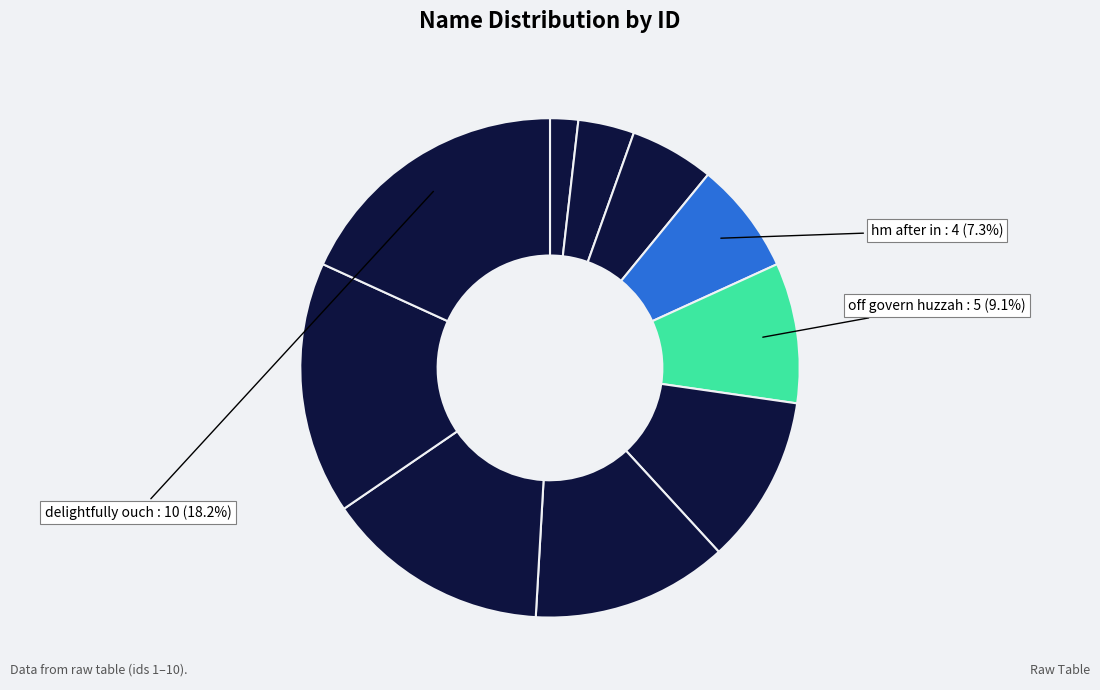

What is the largest slice in the pie chart?

delightfully ouch